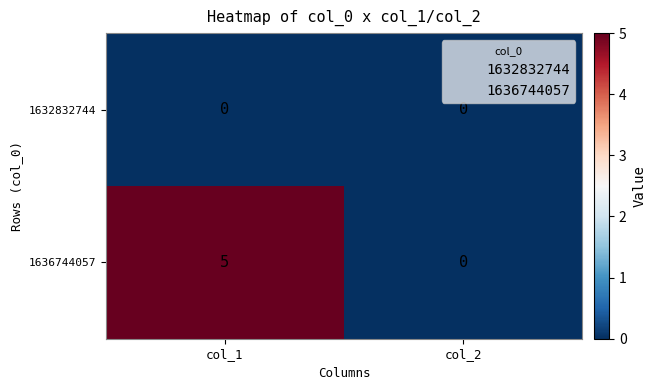

Which series has the widest spread of values?

1636744057